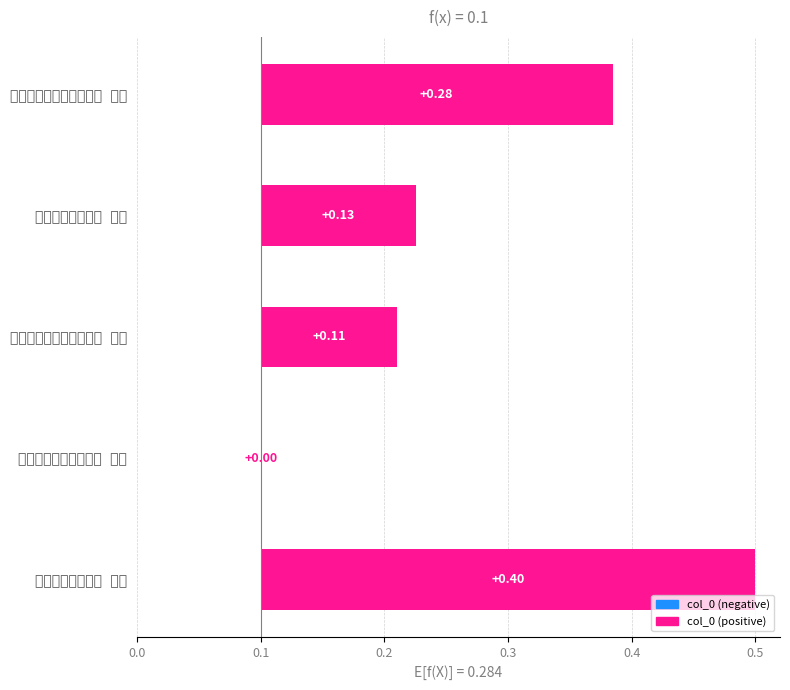

The chart shows a value of 0.6 at 庆浔州廖太守四首 其一. True or false?

False